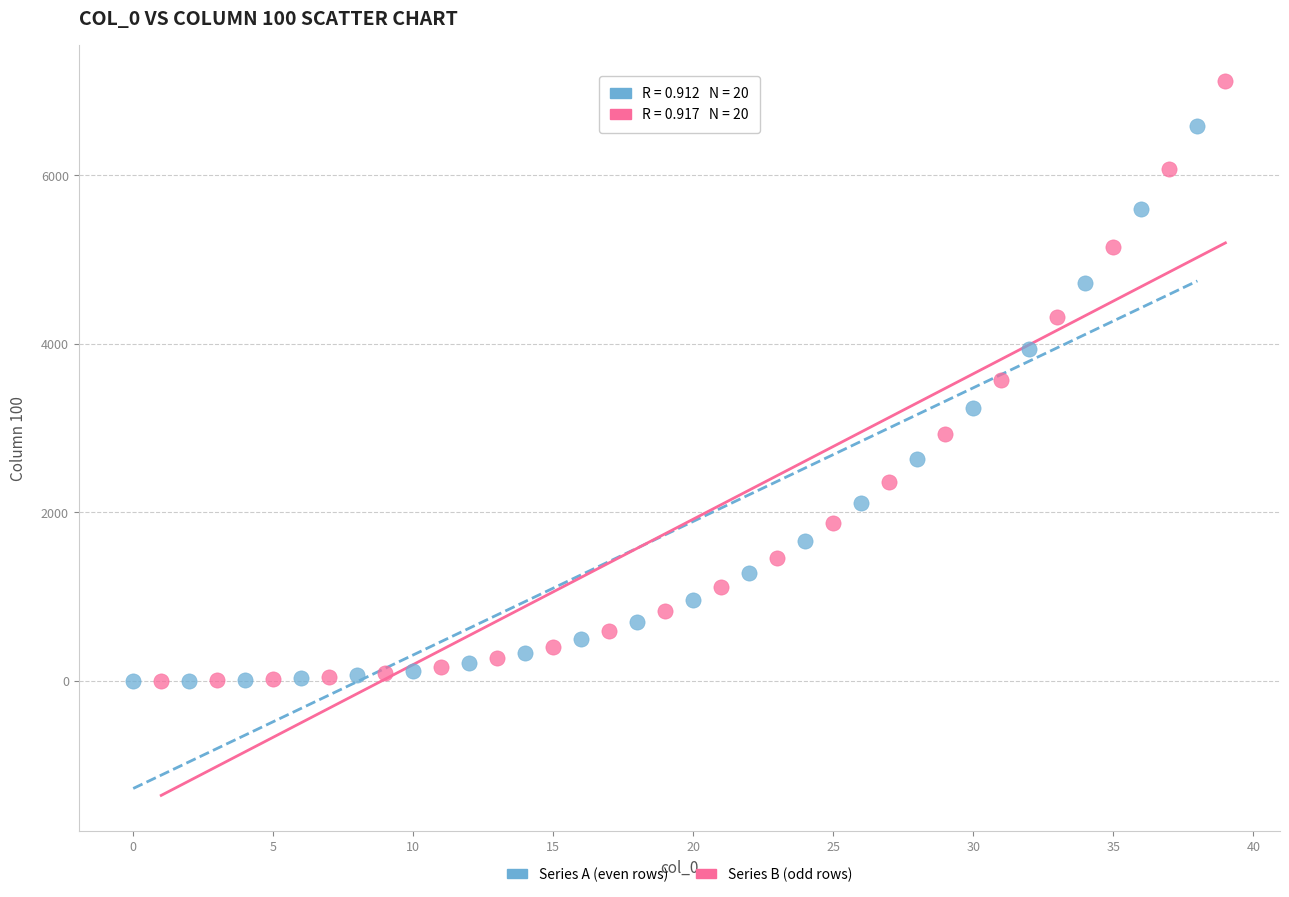

Which series contains the highest Y value?

Series B (odd rows)